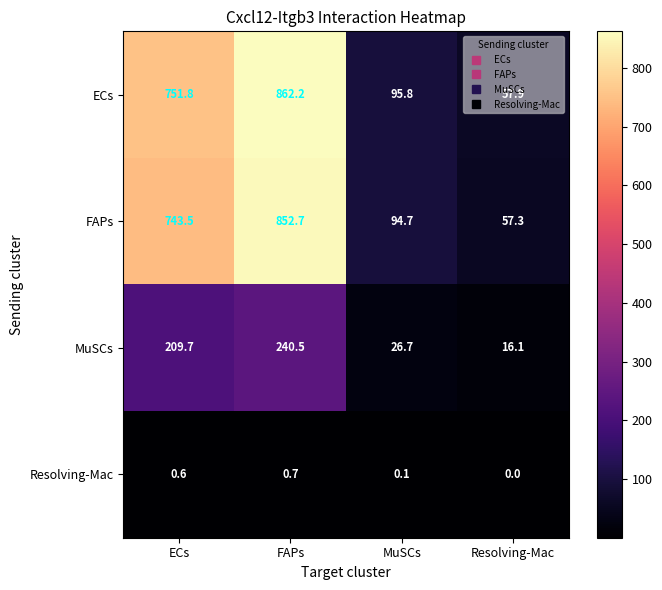

What is the sum of all FAPs values?

1748.2